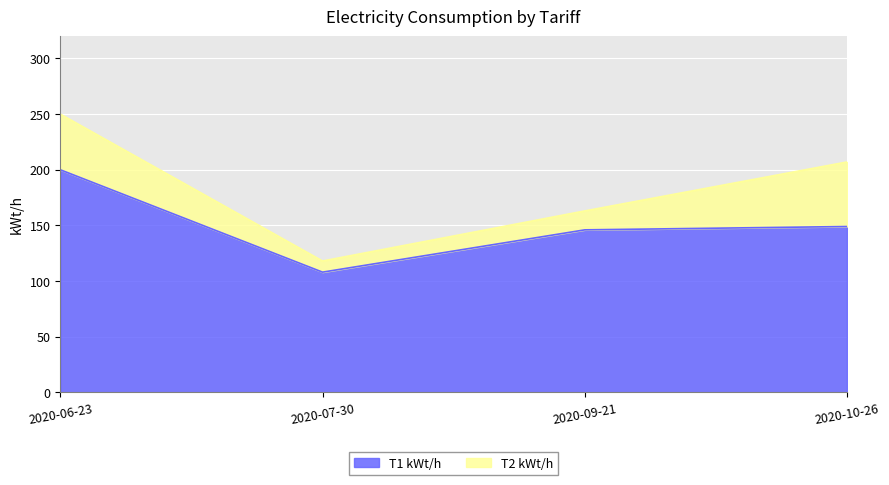

Reading right to left, what are the values for T1 kWt/h?

2020-10-26=149	2020-09-21=146	2020-07-30=108	2020-06-23=200